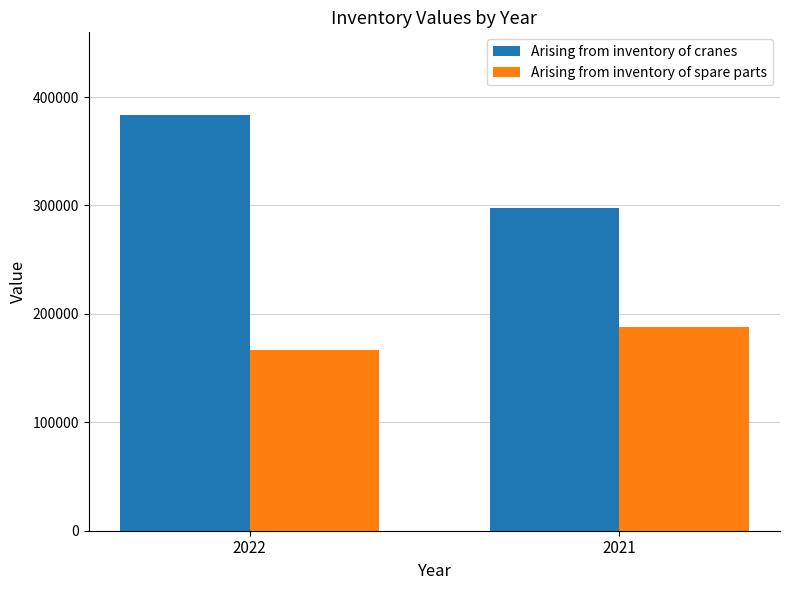

What is the difference between the maximum and minimum values in the Arising from inventory of spare parts series?

21580